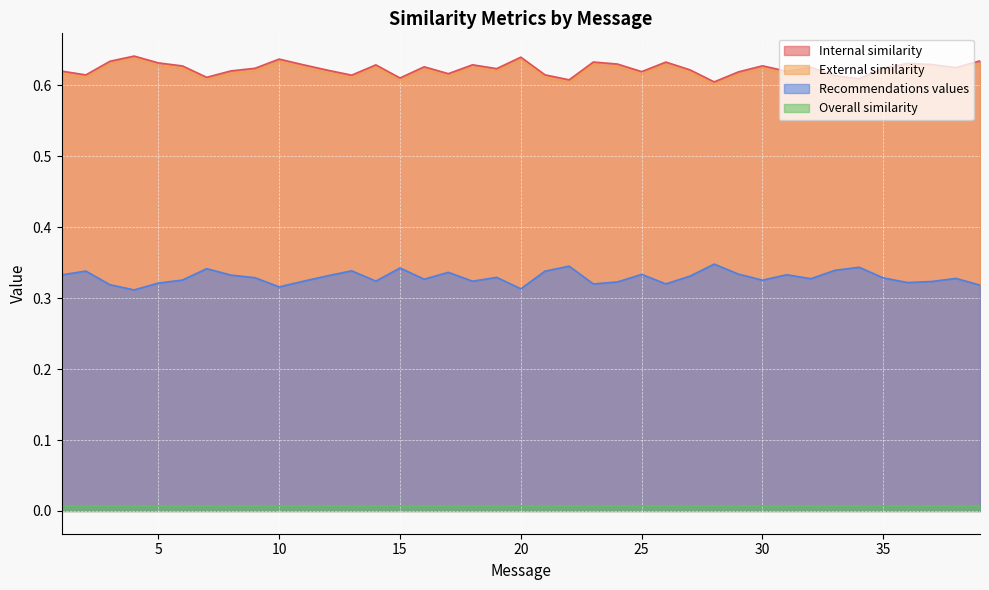

At which label does Recommendations values reach its minimum?

4